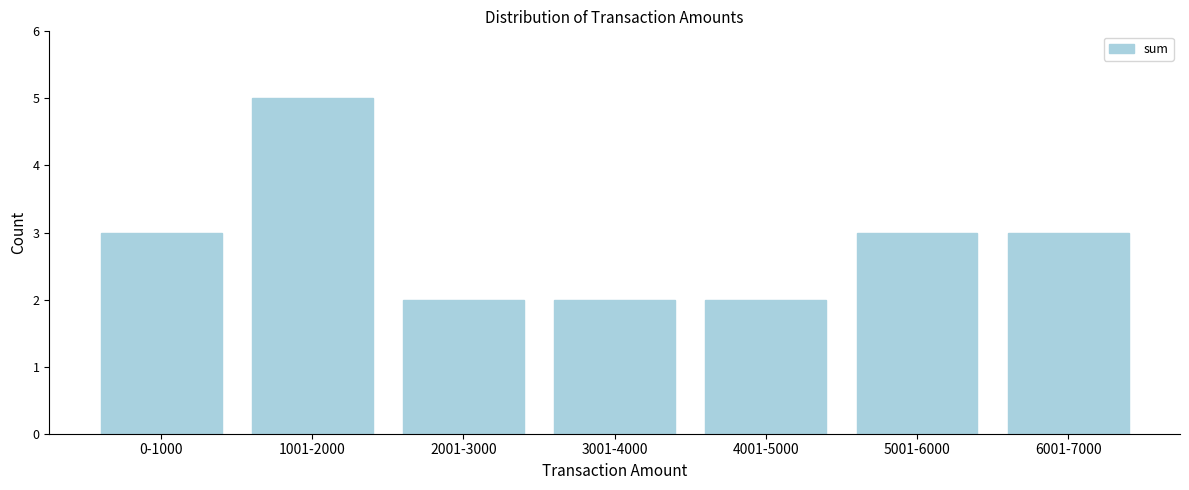

Reading right to left, transcribe all the data shown in this chart.

6001-7000=3	5001-6000=3	4001-5000=2	3001-4000=2	2001-3000=2	1001-2000=5	0-1000=3